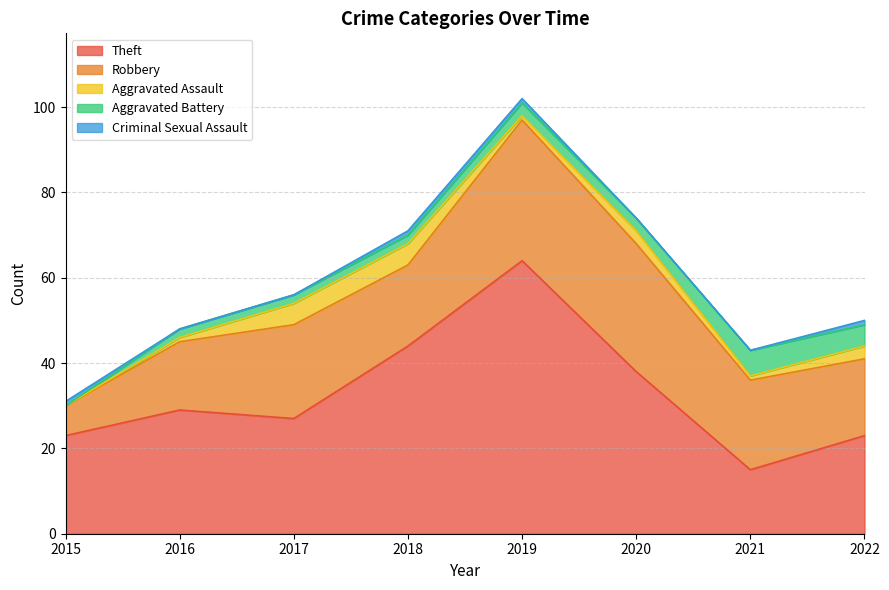

Rank the series at 2018 from lowest to highest value.

Criminal Sexual Assault, Aggravated Battery, Aggravated Assault, Robbery, Theft